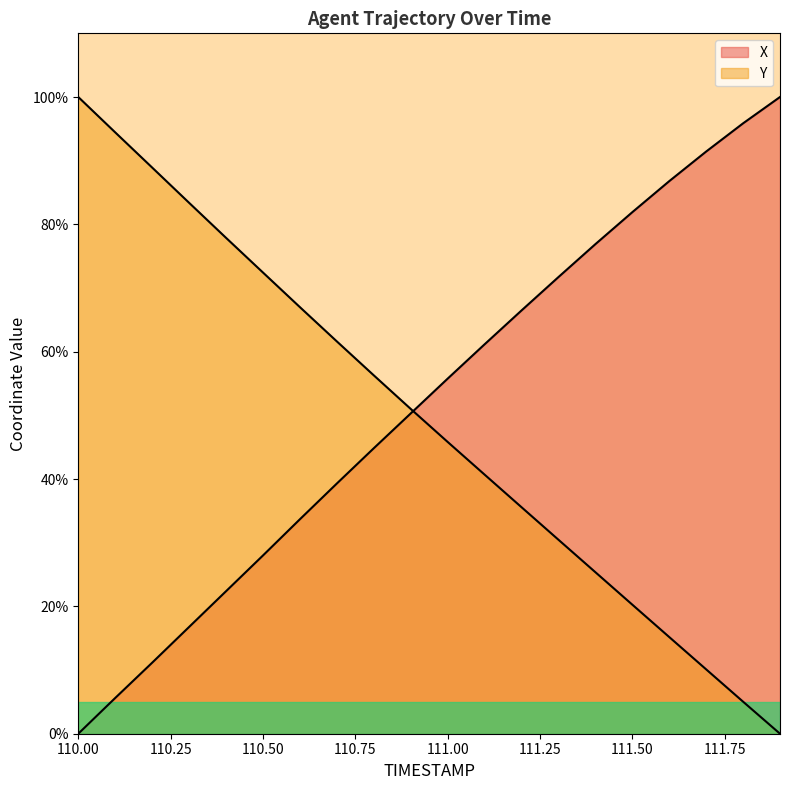

Is it true that Y equals 94.4 at 110.1?

True